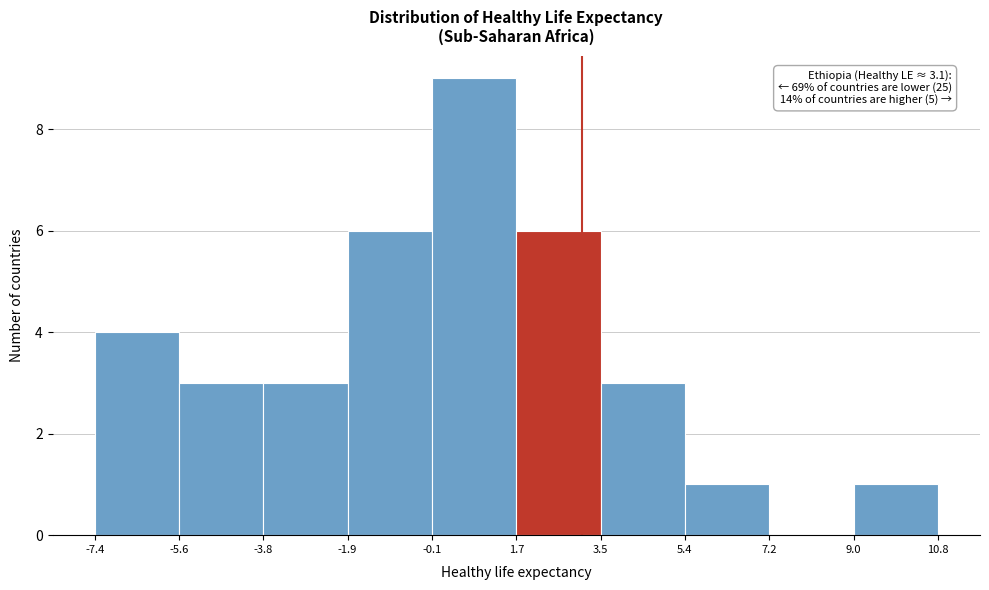

Which range on the x-axis has the tallest bar?

-0.1 to 1.7